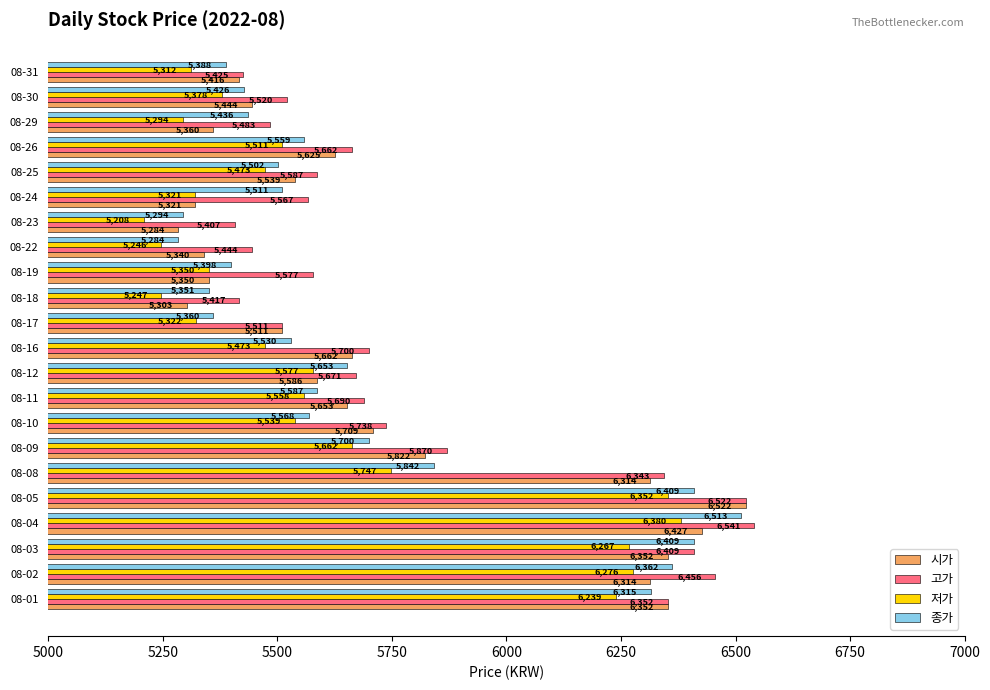

What is the spread (max minus min) of values at 08-23?

199